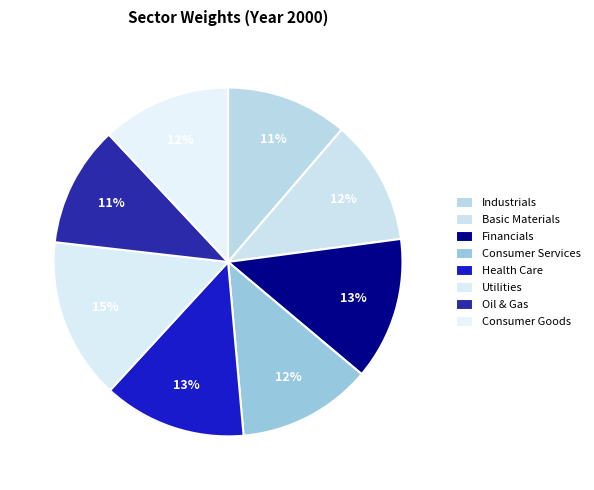

Is there any slice that represents more than half of the pie?

No